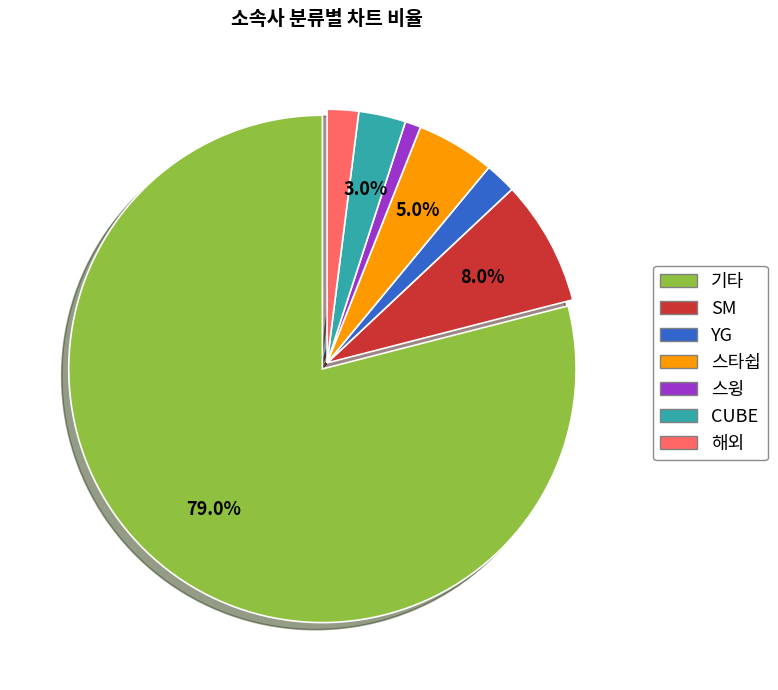

How many slices are in this pie chart?

7